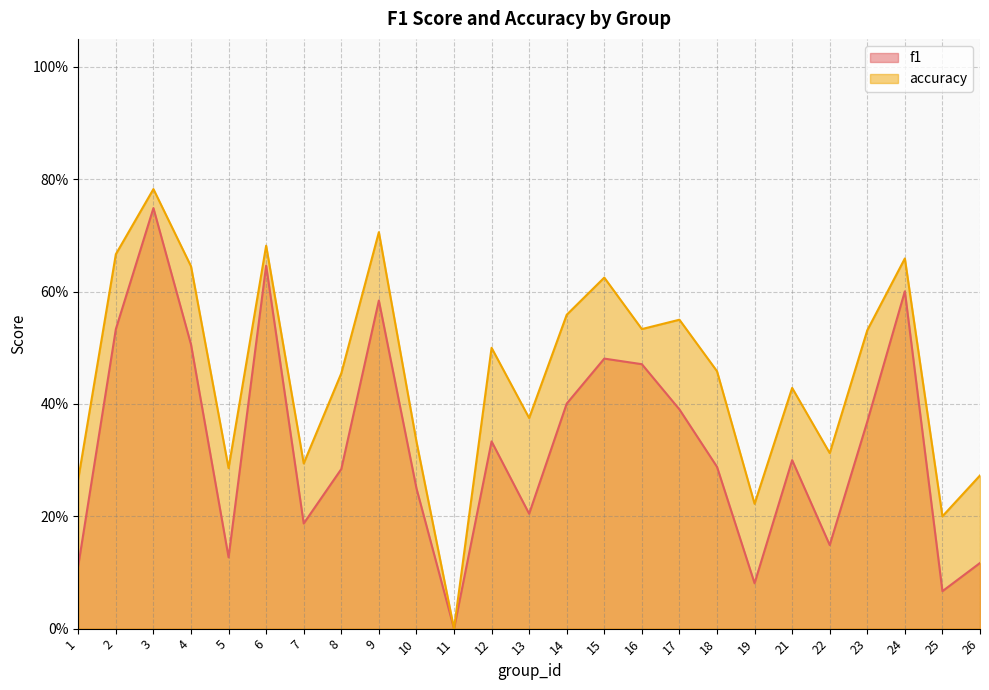

How many lines are shown in the chart?

2